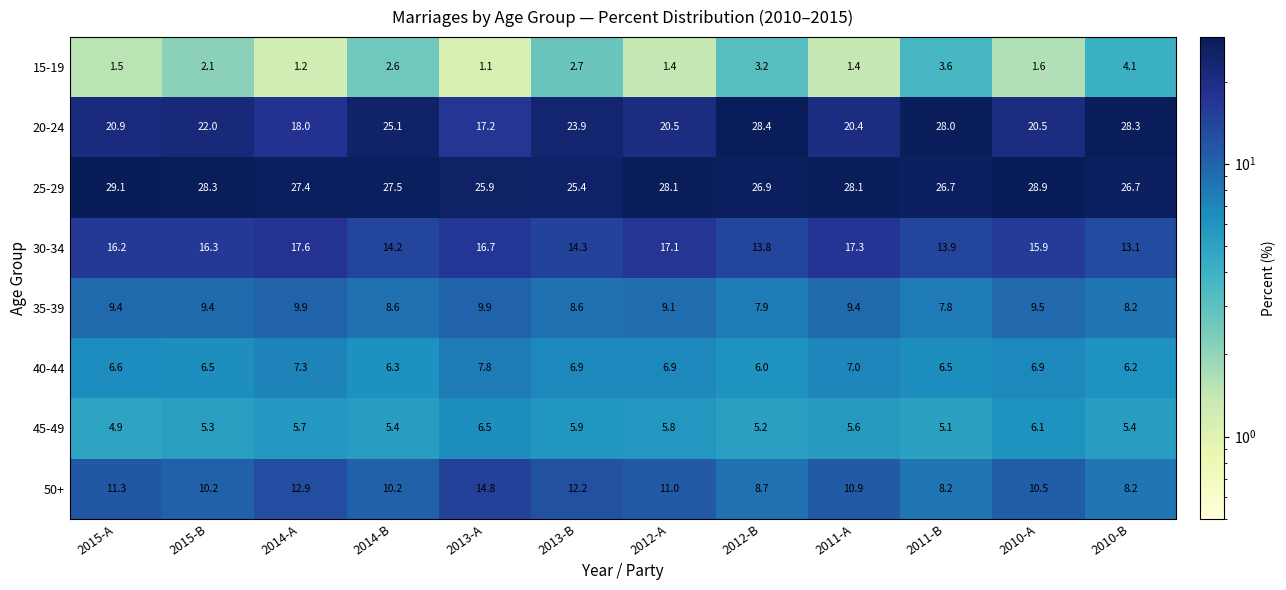

Where does the 30-34 series first go above 16?

2015-A